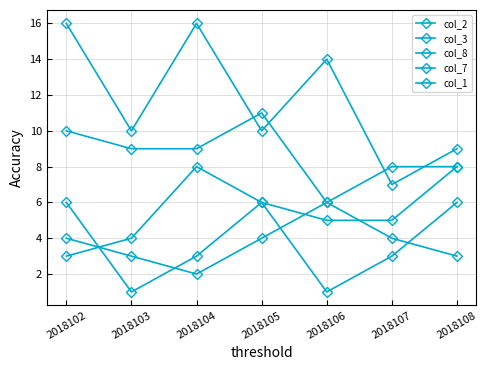

Where does the col_2 series first go above 5?

2018104